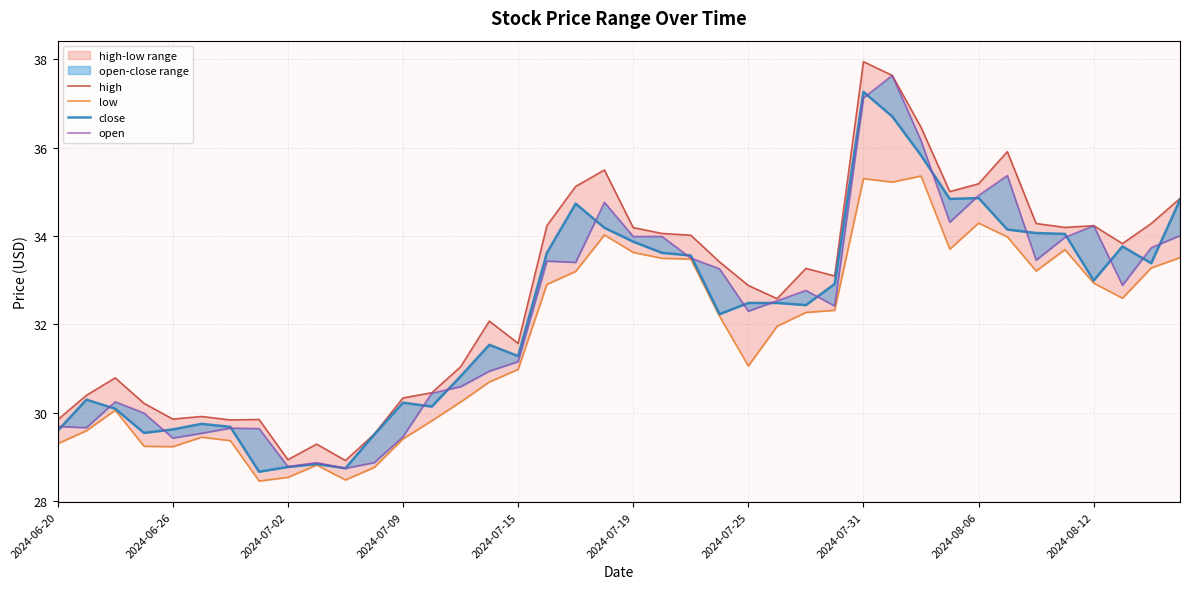

Rank the series at 2024-06-20 from highest to lowest value.

high, open, close, low